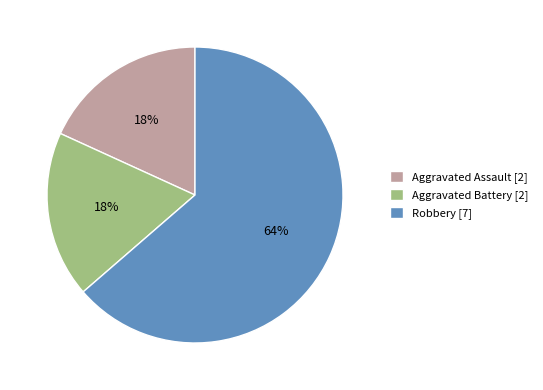

Combined, do Aggravated Assault [2] and Aggravated Battery [2] account for over 50%?

No